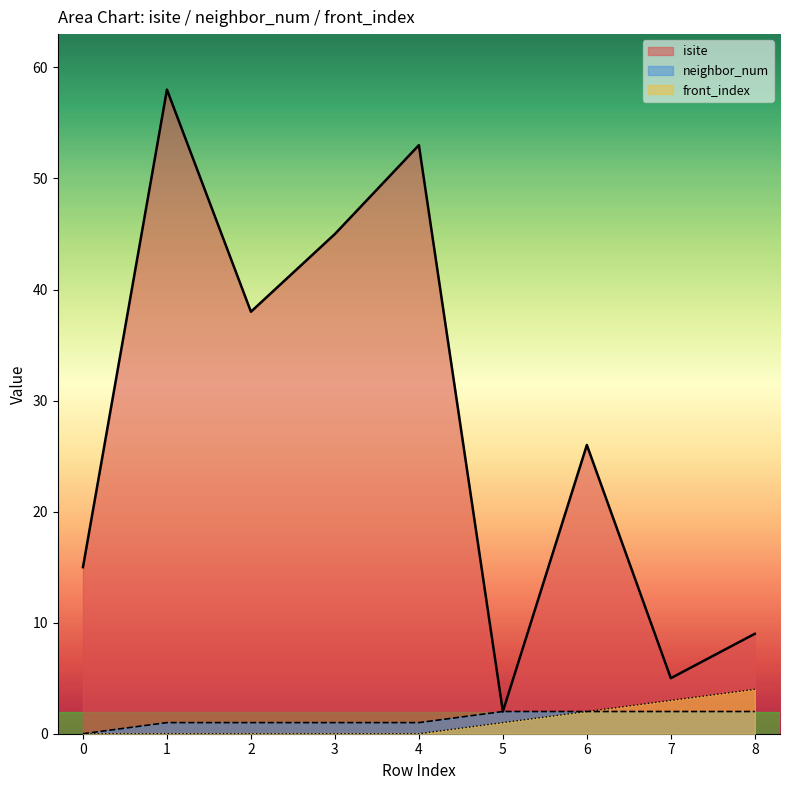

Does the chart display data point markers on the line(s)?

No